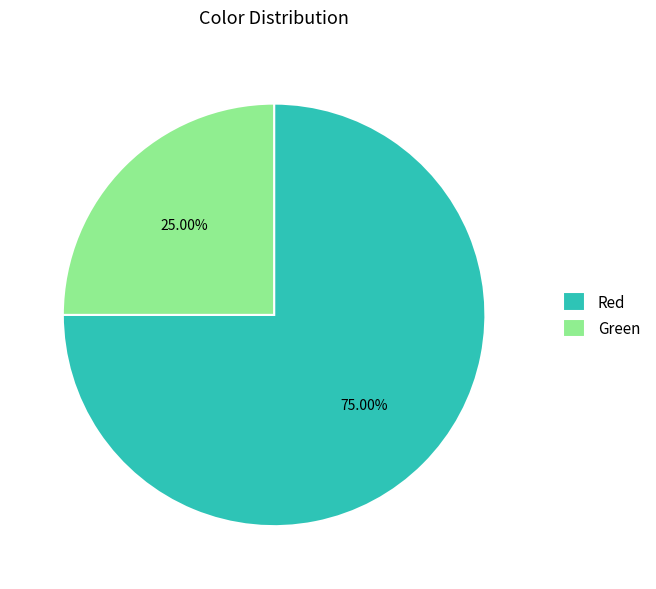

Rank the categories by value from highest to lowest.

Red, Green